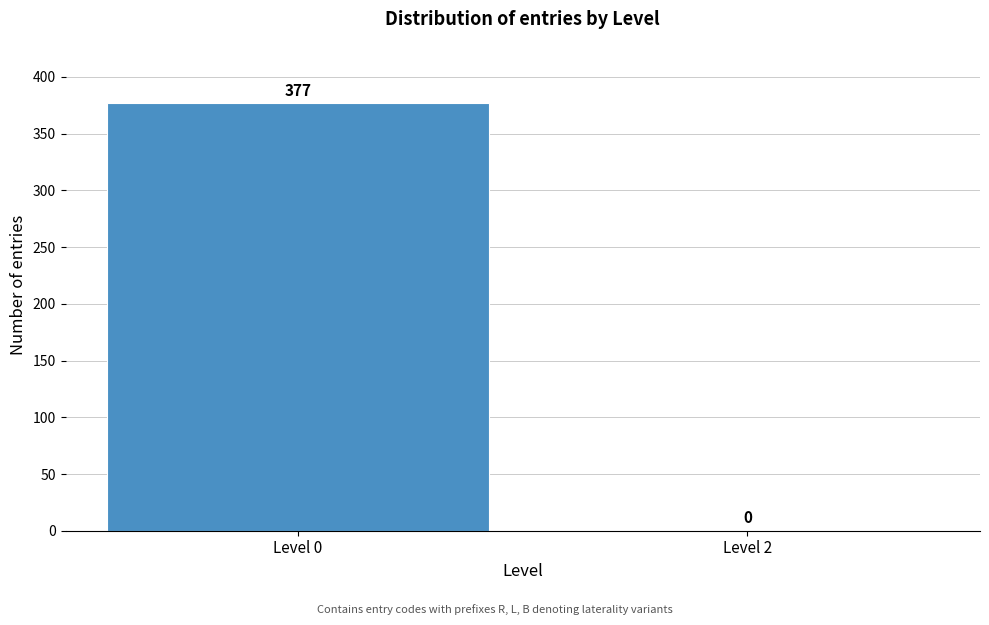

Reading right to left, extract all data points from this chart.

Level 2=0	Level 0=377